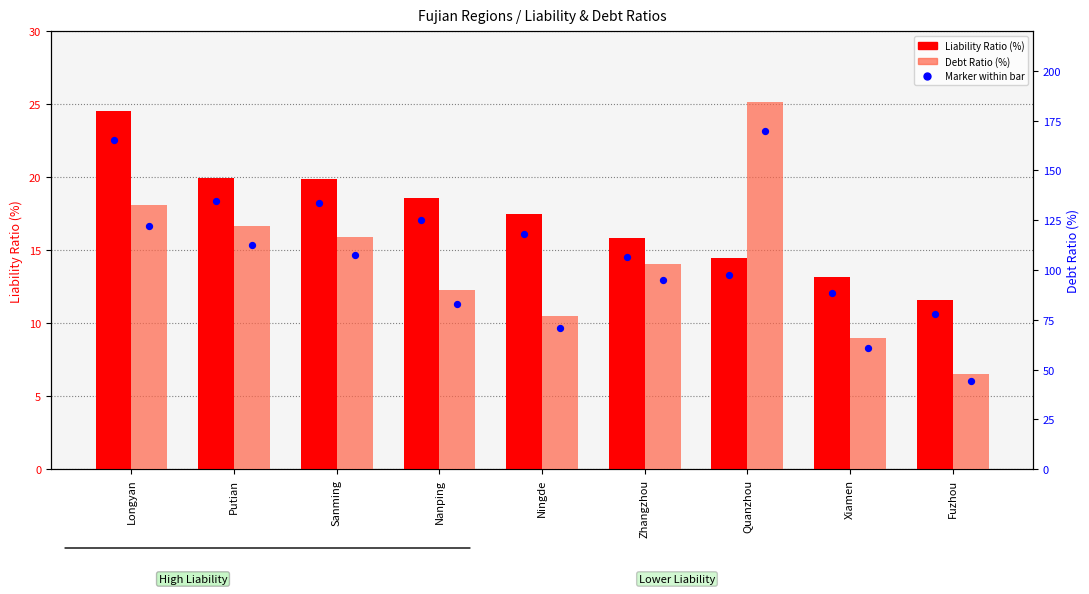

What are all the series names shown in the legend?

Liability Ratio(%), Debt Ratio(%)